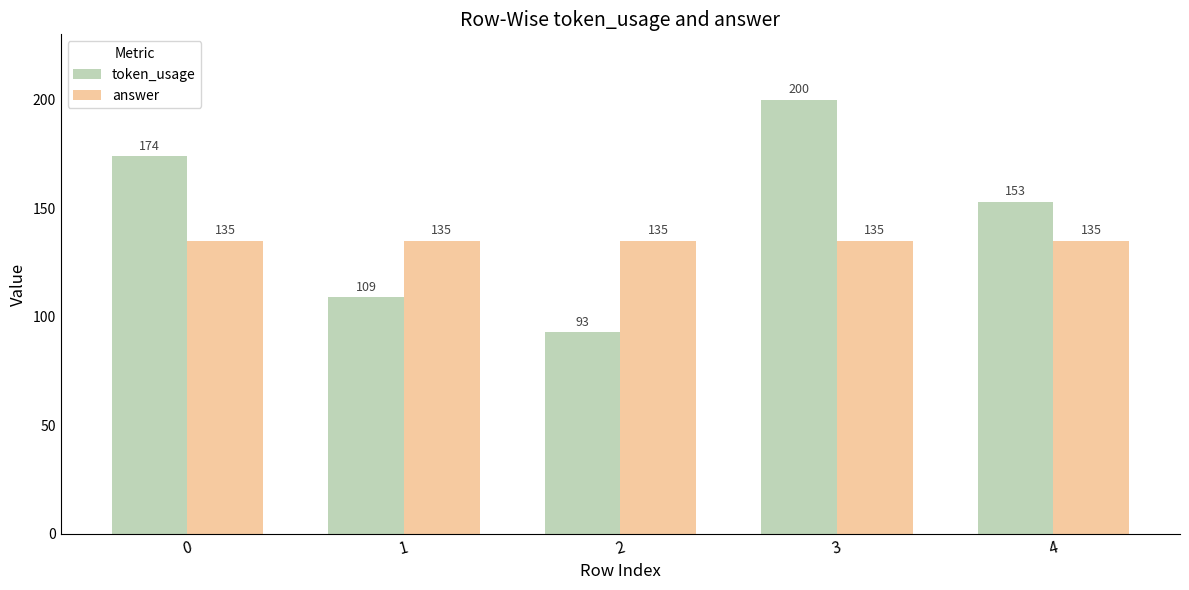

What is the average value of the token_usage series?

146